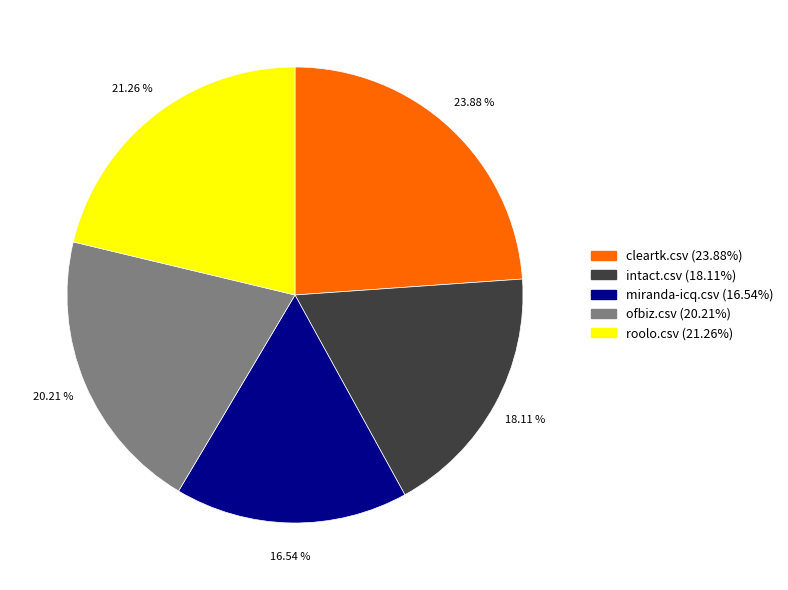

Which slice is the smallest?

miranda-icq.csv